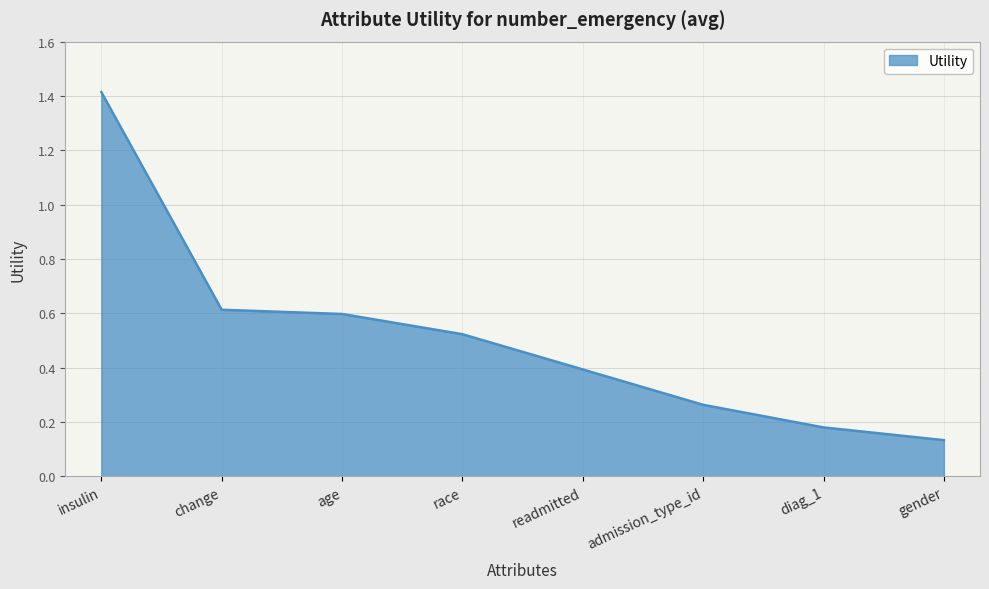

Rank the categories by value from highest to lowest.

insulin, change, age, race, readmitted, admission_type_id, diag_1, gender